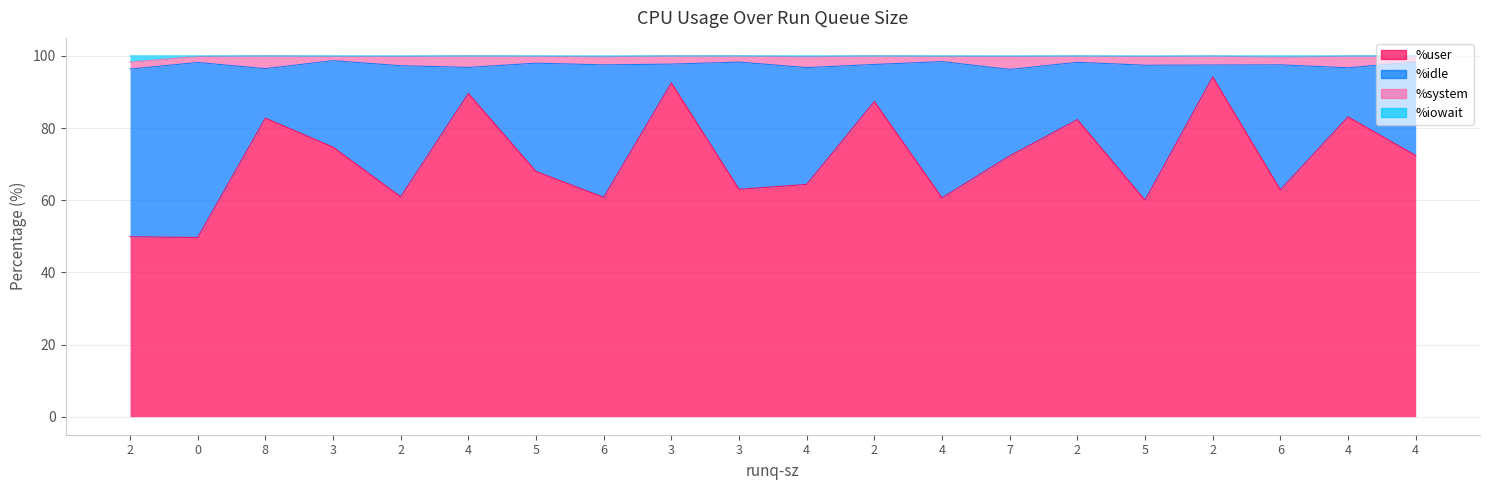

What is the greatest value displayed?

100.0